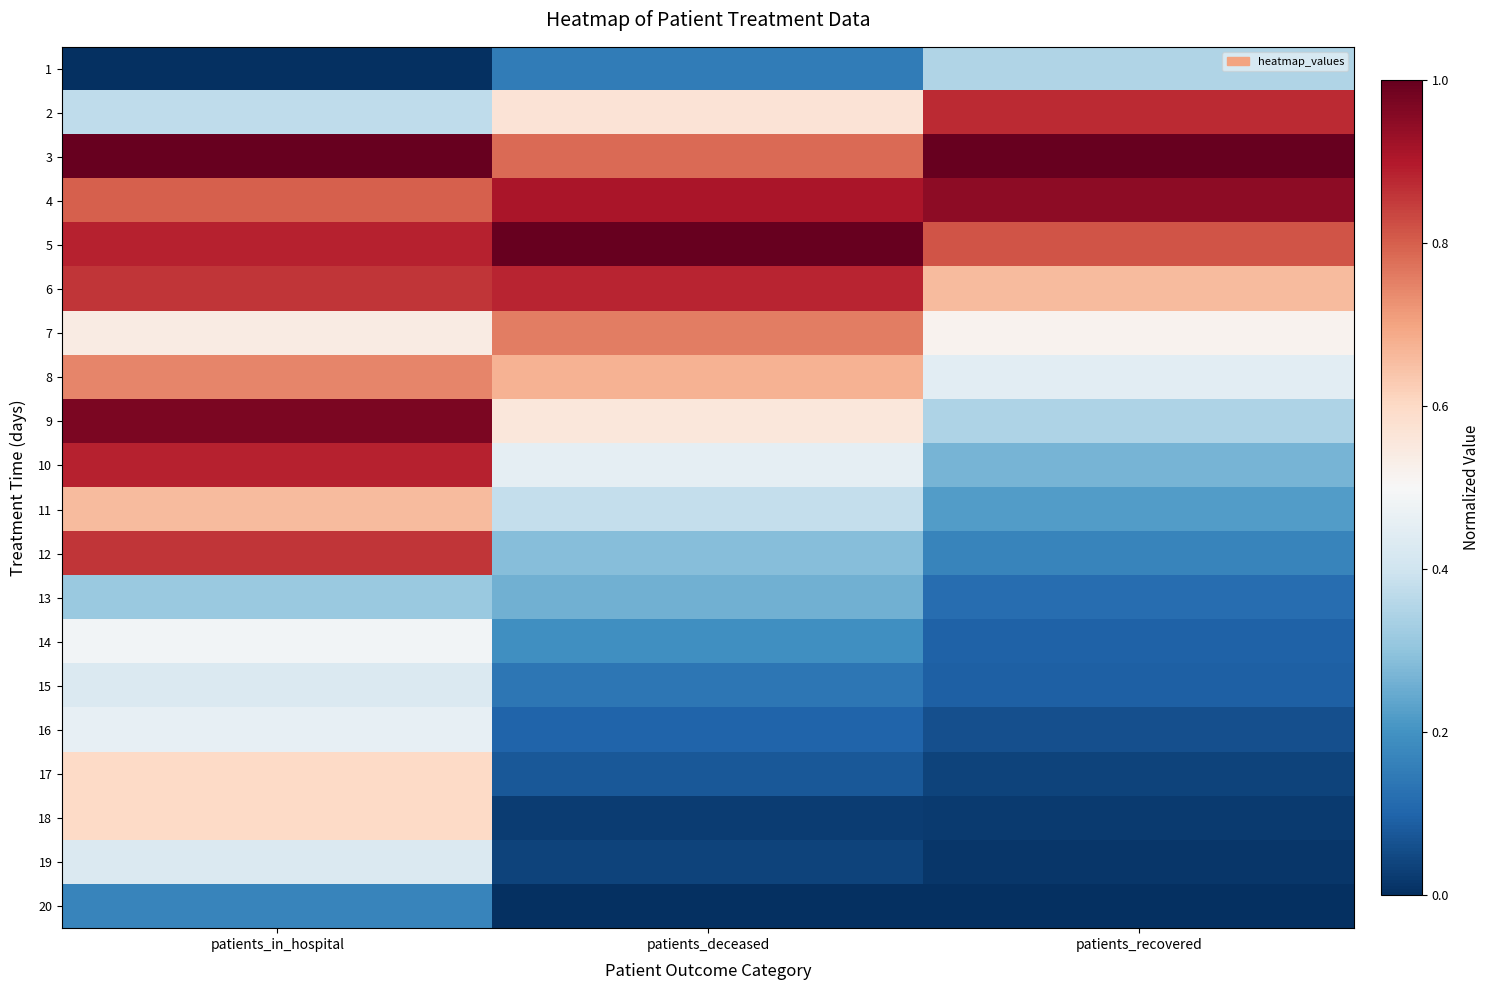

Rank the series at patients_deceased from lowest to highest value.

20, 18, 19, 17, 16, 15, 1, 14, 13, 12, 11, 10, 9, 2, 8, 7, 3, 6, 4, 5